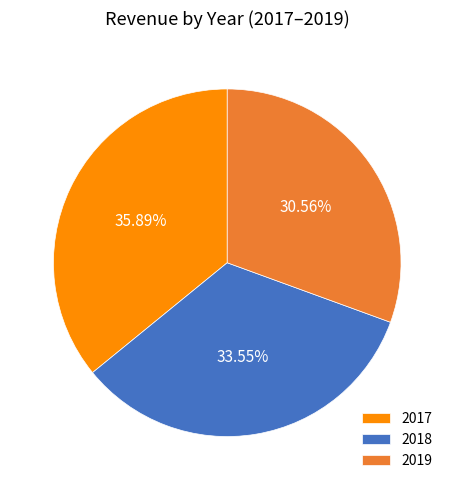

Rank the categories by value from highest to lowest.

2017, 2018, 2019